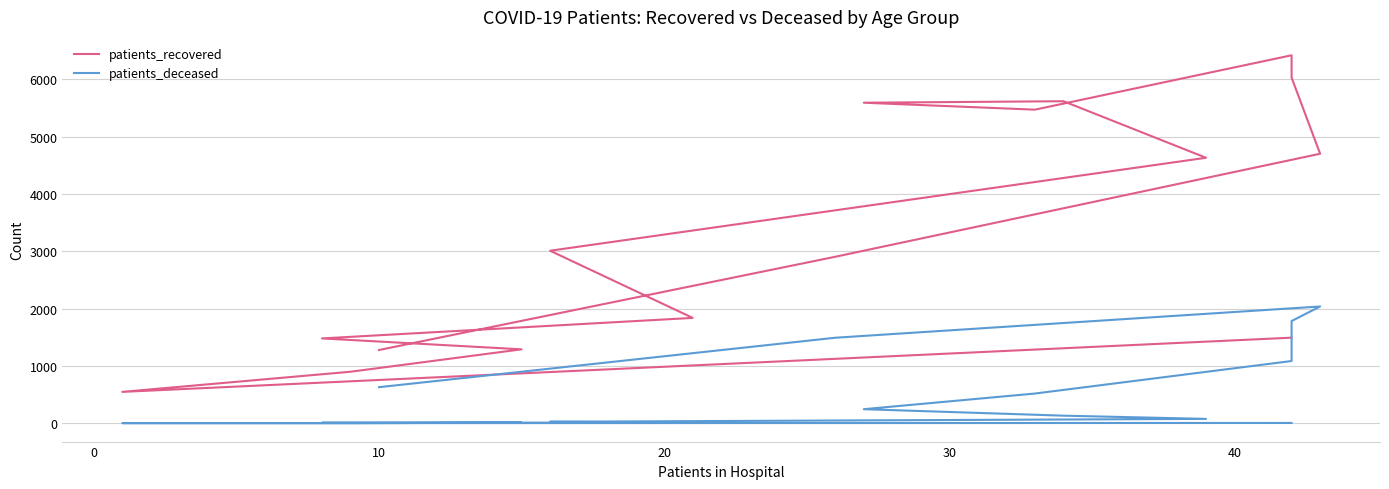

True or false: patients_recovered and patients_deceased cross at least once.

False